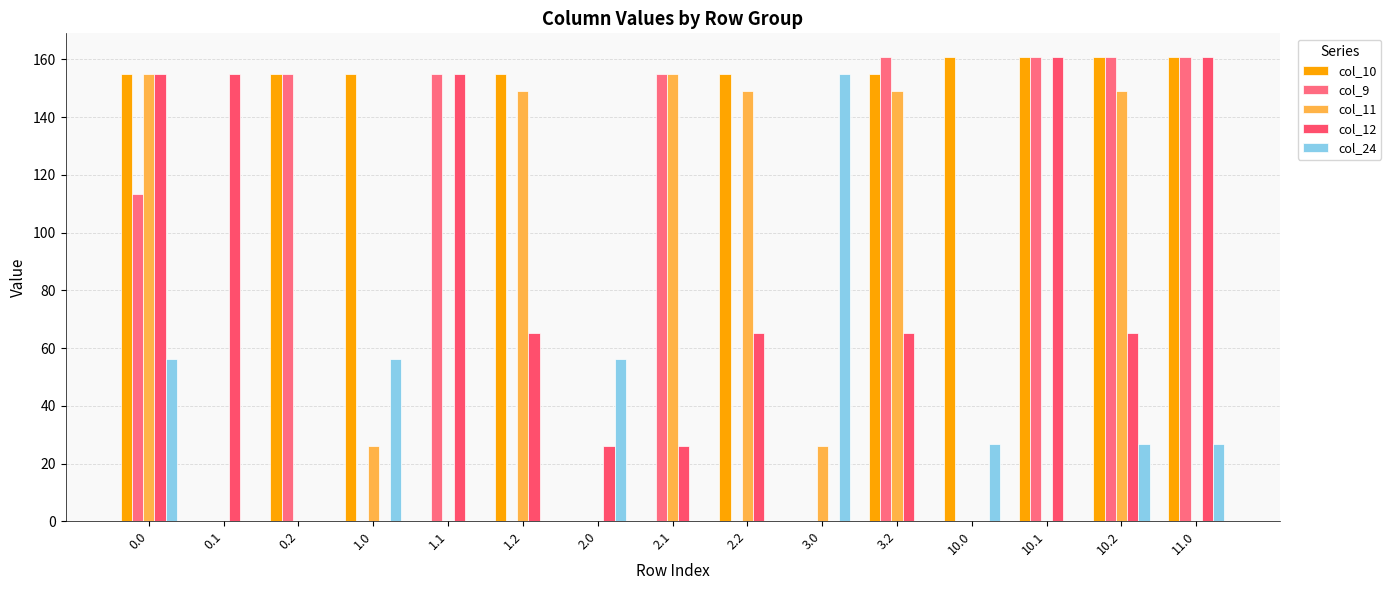

What is the sum of all col_12 values?

1099.9